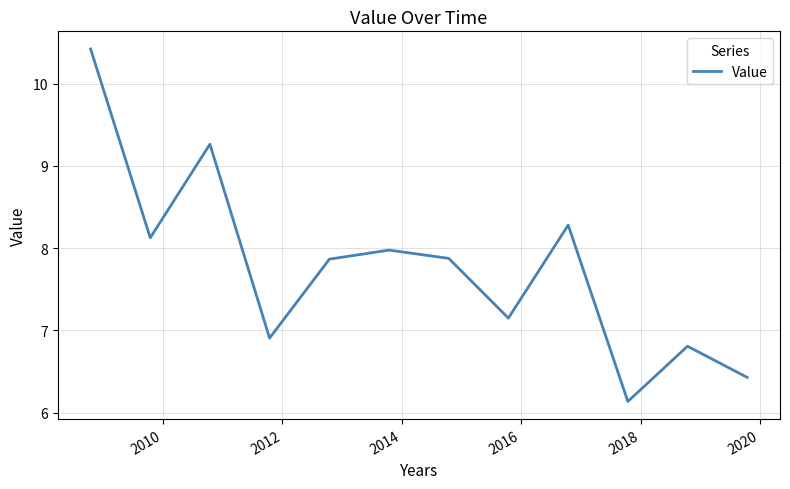

What is the maximum value shown in the chart?

10.4